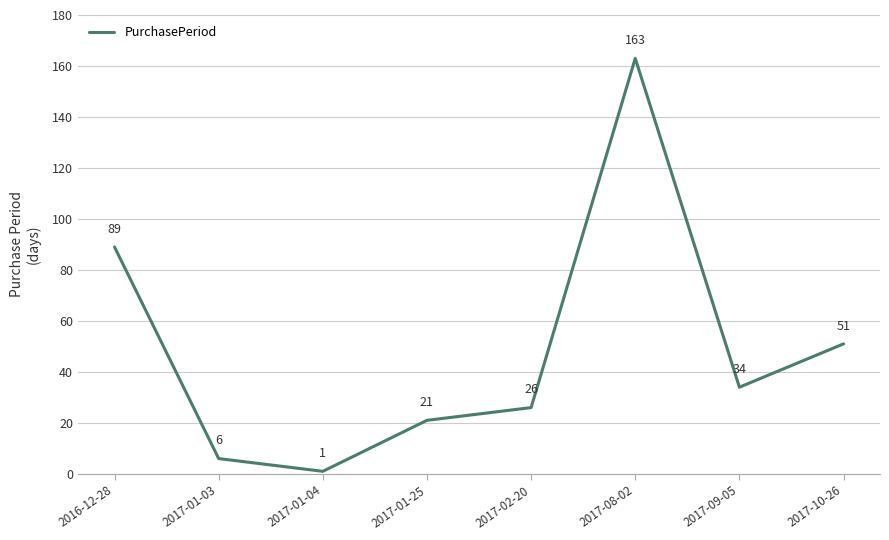

True or false: the data shows 67 at 2017-10-26.

False